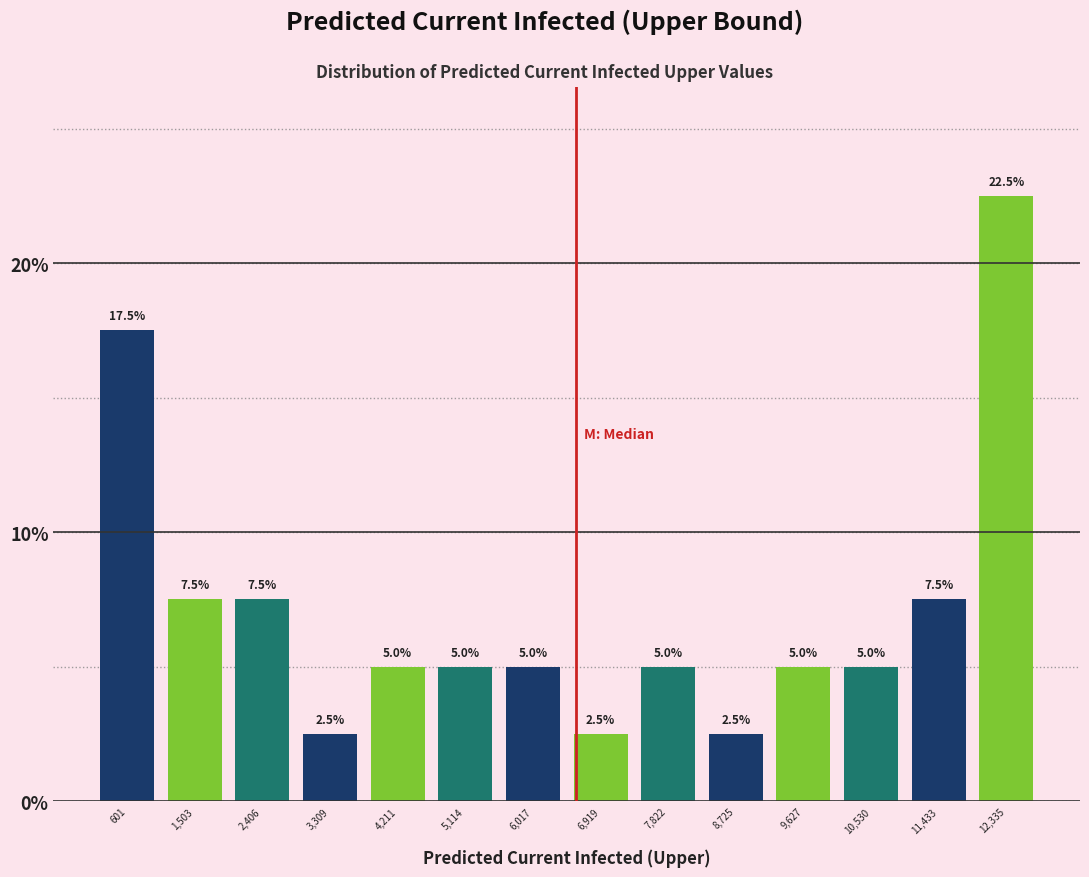

Reading left to right, transcribe this chart: for each bar, give the range it covers on the x-axis and its height. The bar edges are not printed on the chart, so give them approximately, as read against the axis.

200 to 1100: 17.5
1100 to 2000: 7.5
2000 to 2900: 7.5
2900 to 3800: 2.5
3800 to 4700: 5.0
4700 to 5600: 5.0
5600 to 6500: 5.0
6500 to 7400: 2.5
7400 to 8300: 5.0
8300 to 9200: 2.5
9200 to 10100: 5.0
10100 to 11000: 5.0
11000 to 11900: 7.5
11900 to 12800: 22.5